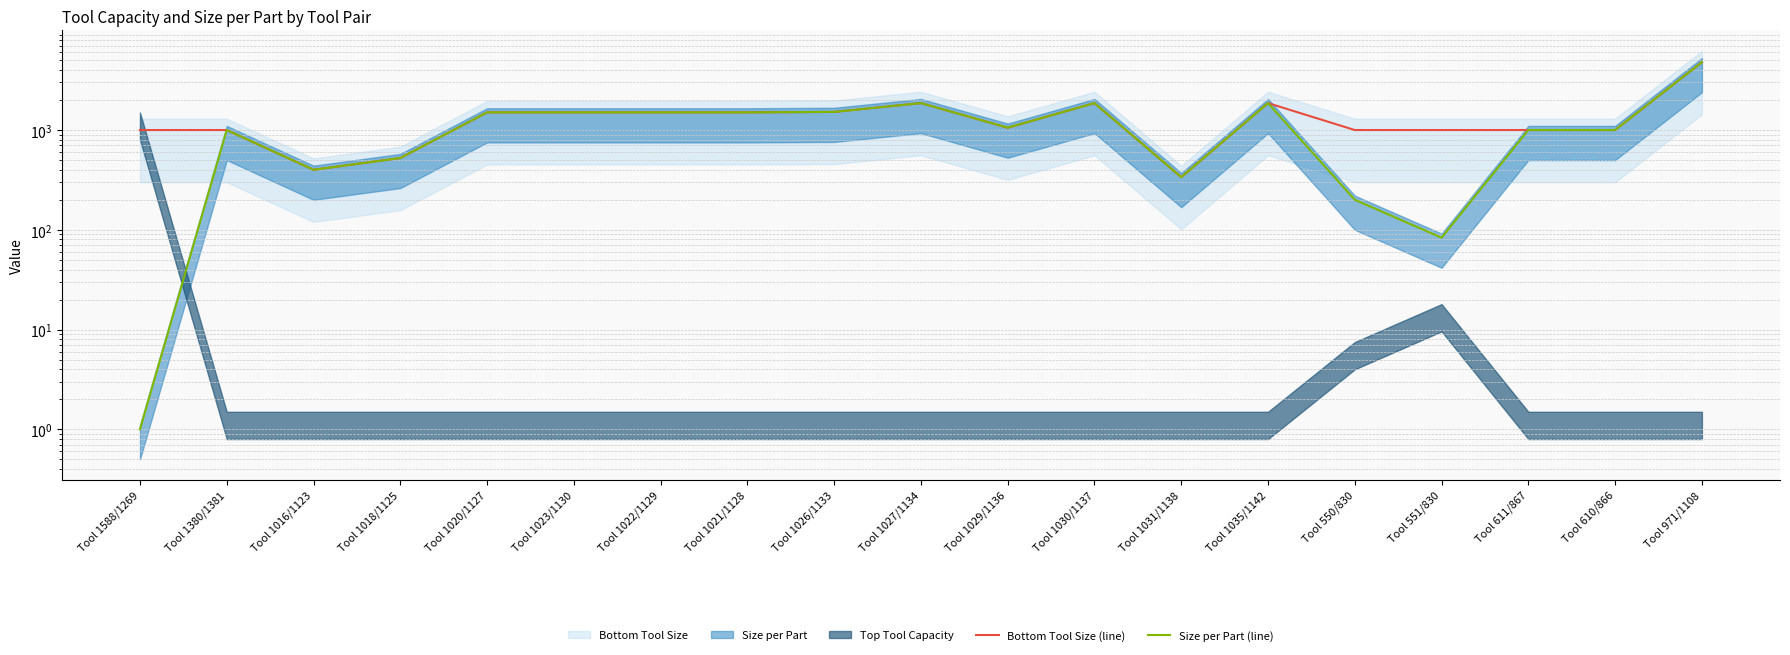

What is the value of the Bottom Tool Size (line) point at the 18th from the left?

1000.0